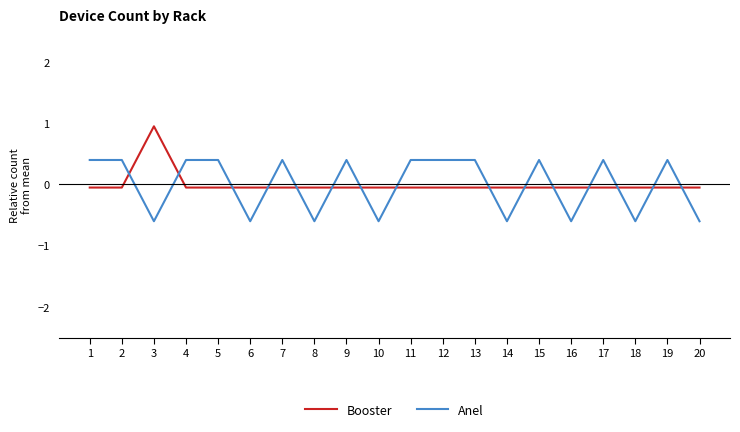

List the series in order of their peak value, highest first.

Booster, Anel